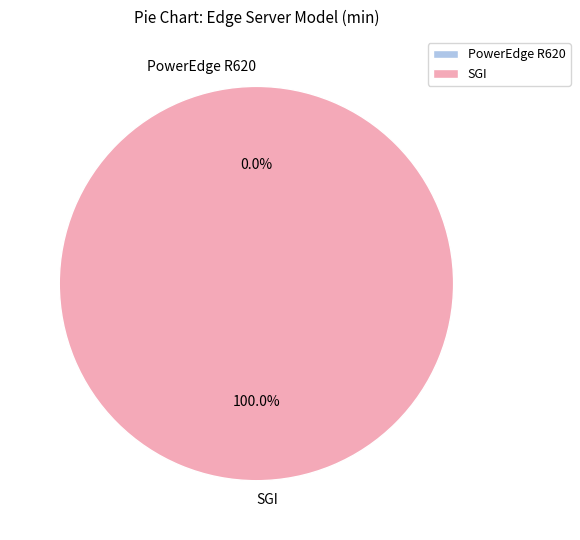

Rank the categories by value from lowest to highest.

PowerEdge R620, SGI